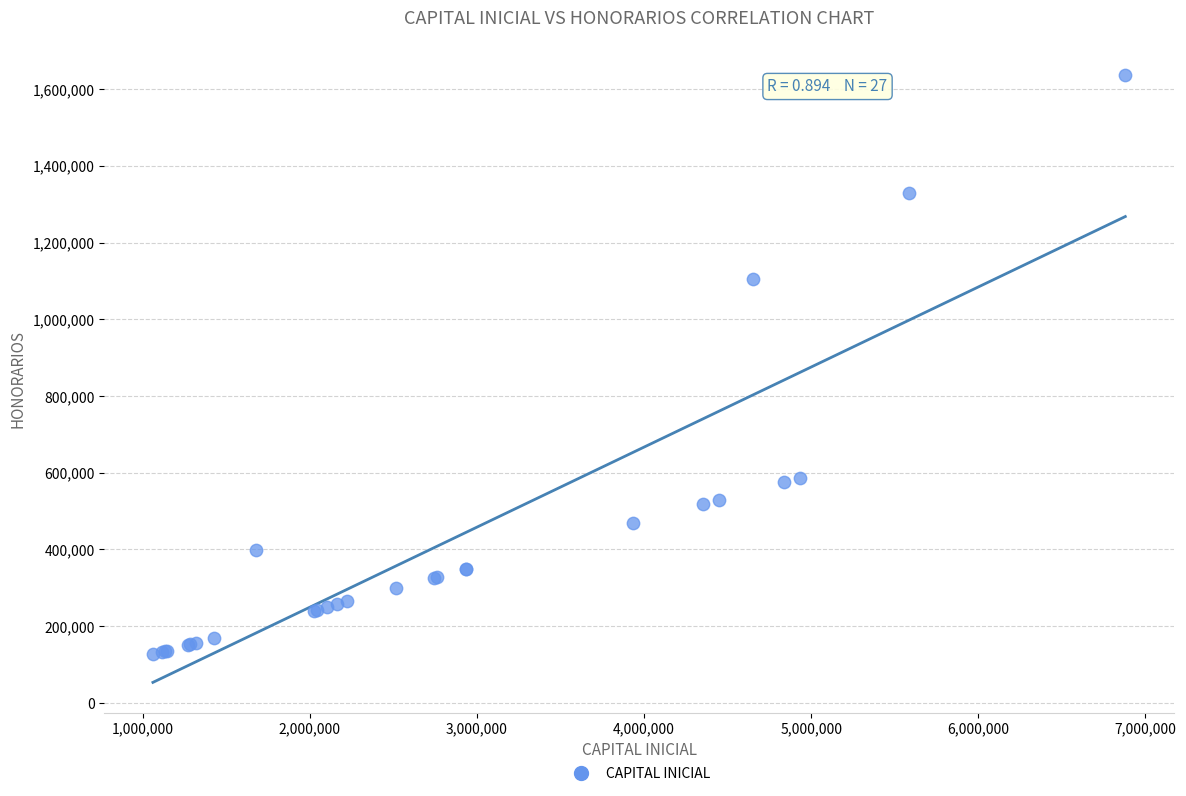

What Y value in the scatter plot is closest to 881852?

1106588